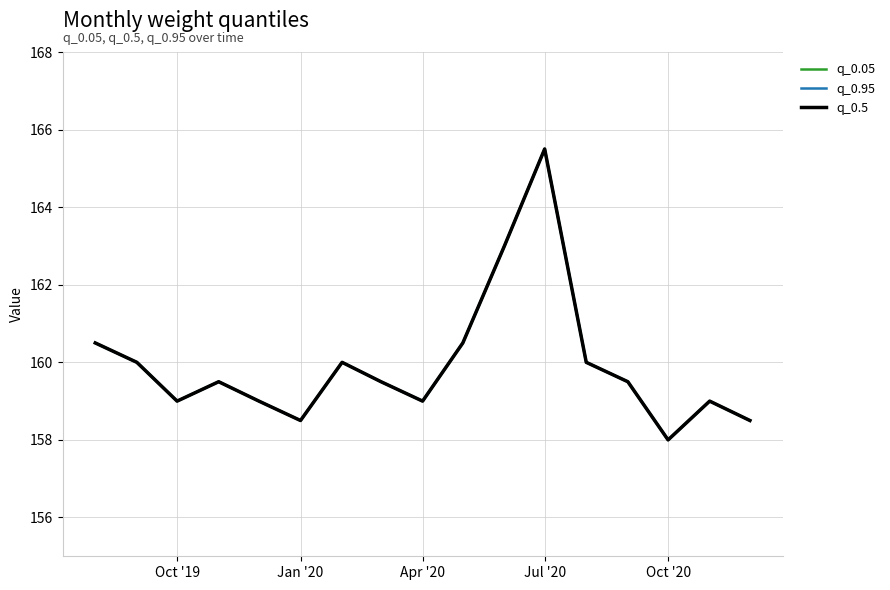

Is this an area chart (filled region under the line)?

No